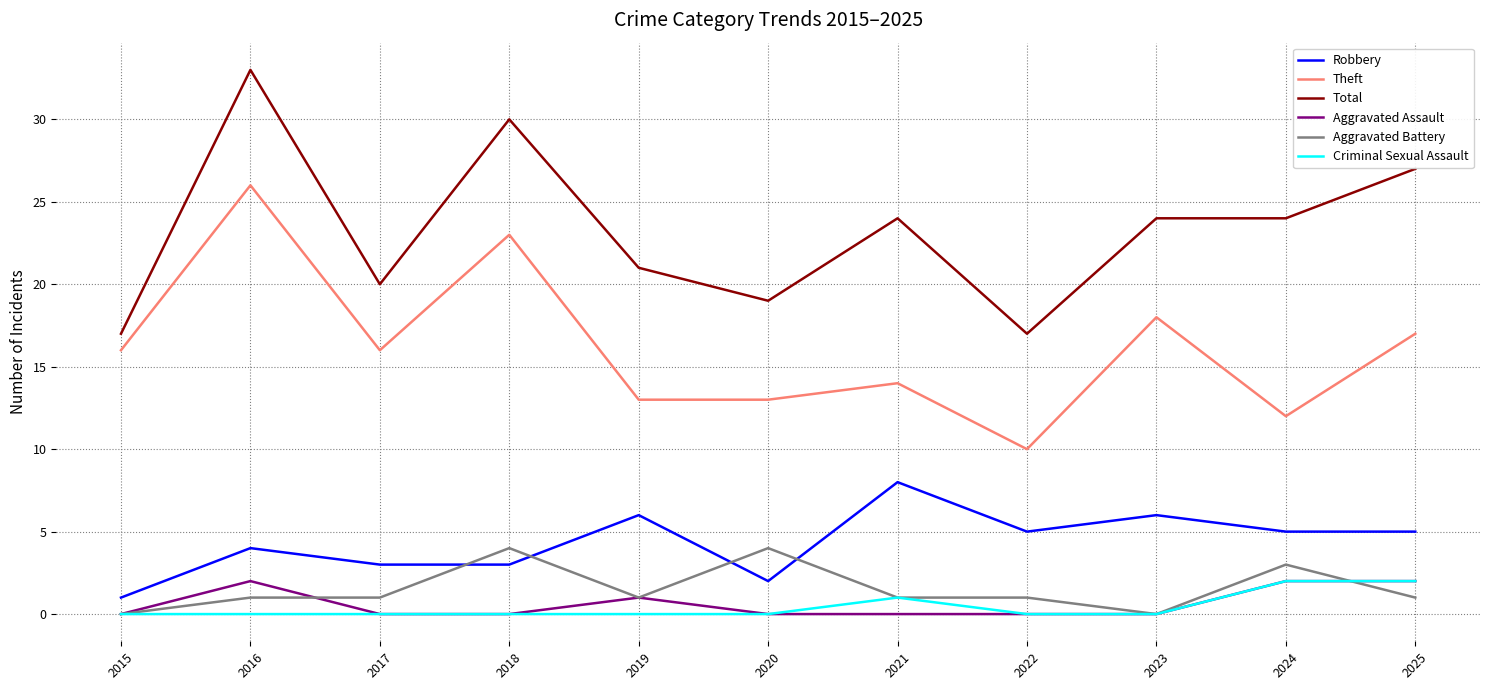

Which category has the highest value across all series?

2016